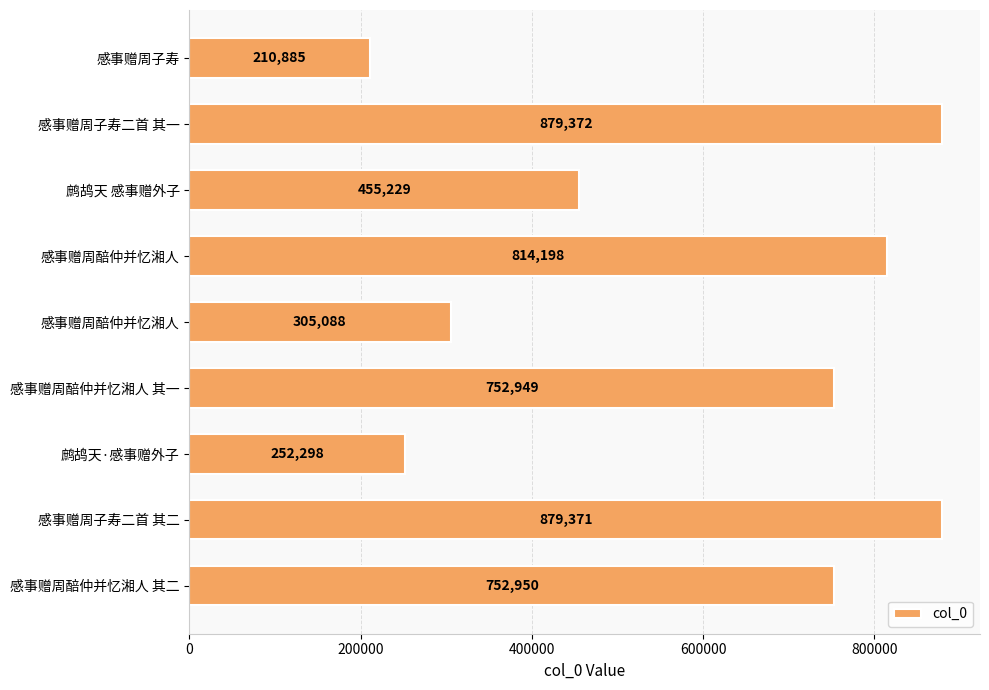

What is the maximum value shown in the chart?

879372